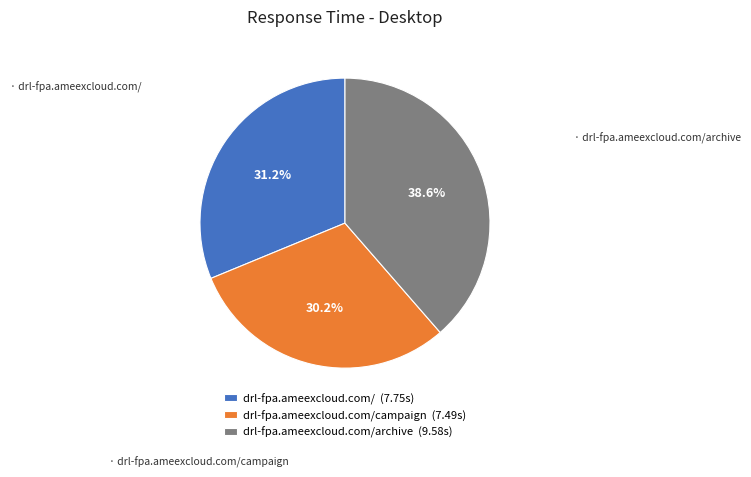

Is there a majority slice in this chart?

No